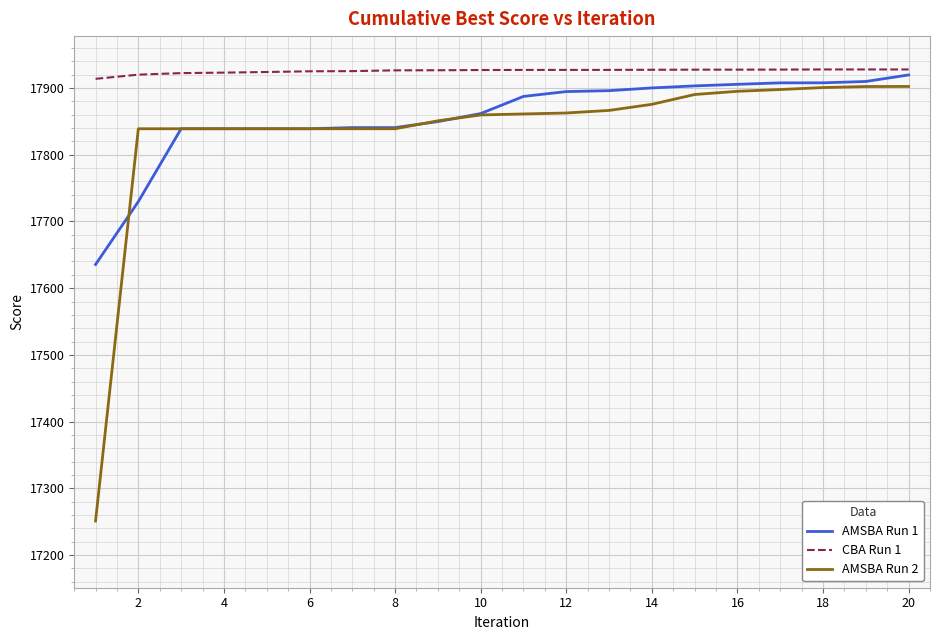

What is the lowest value of the AMSBA Run 1 series?

17635.5